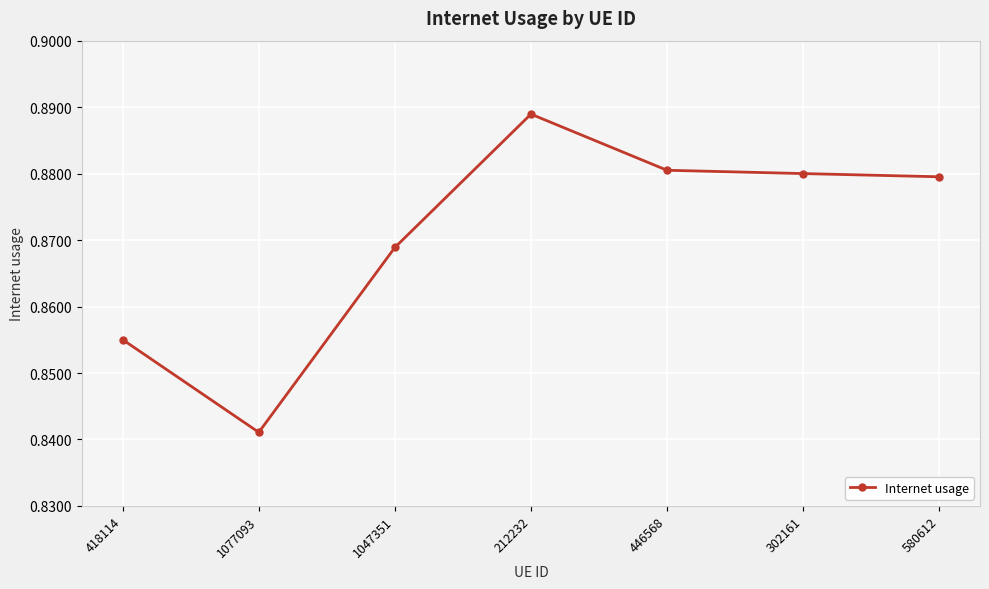

Where is the first local minimum?

1077093